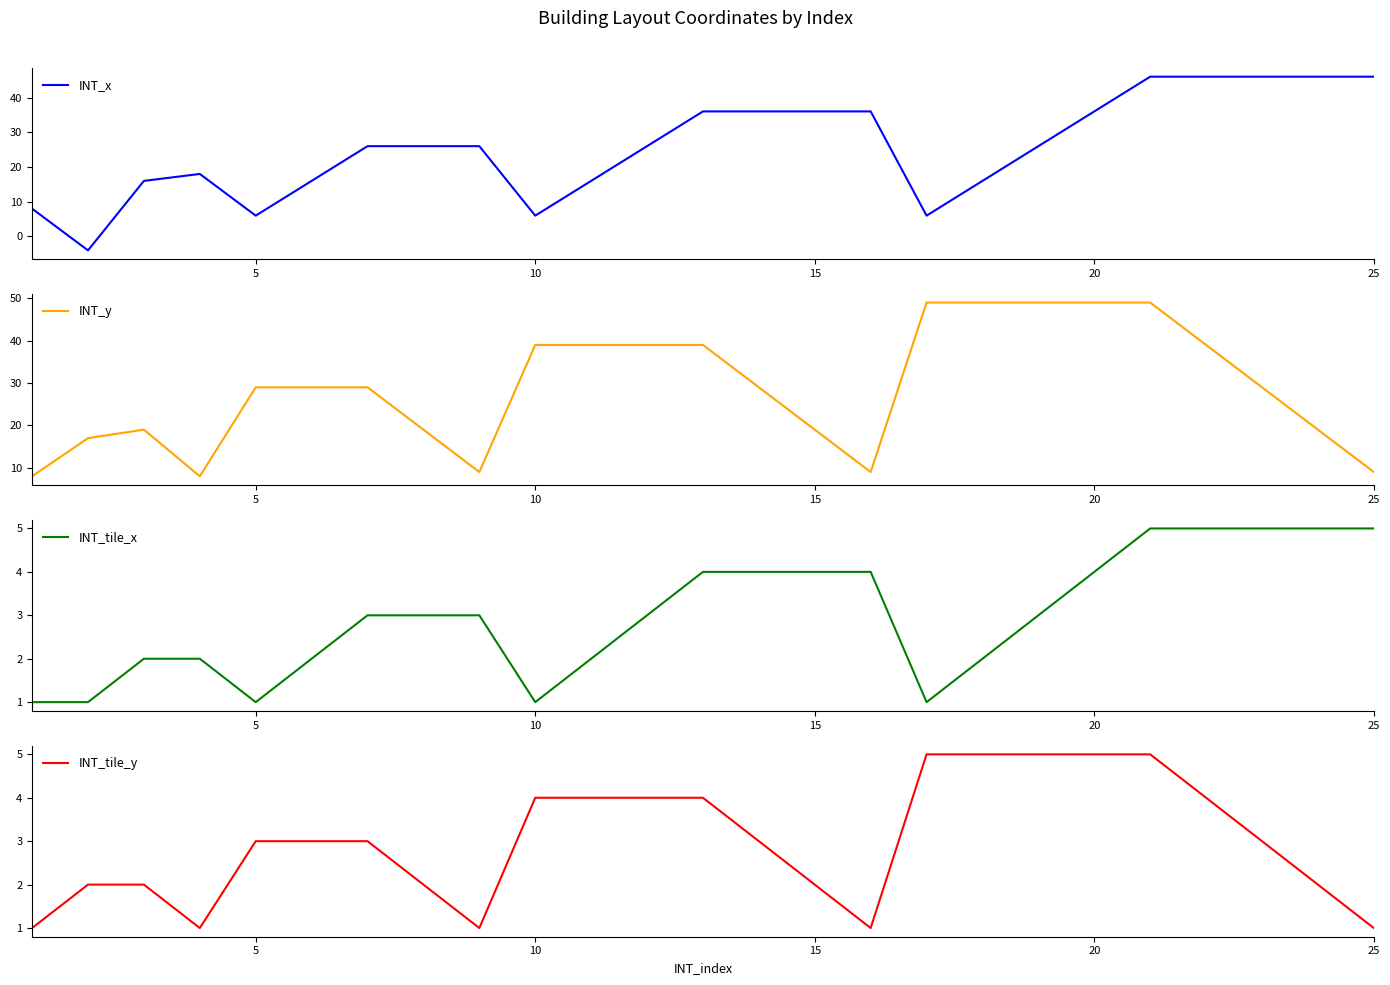

How many series are shown in this chart?

4